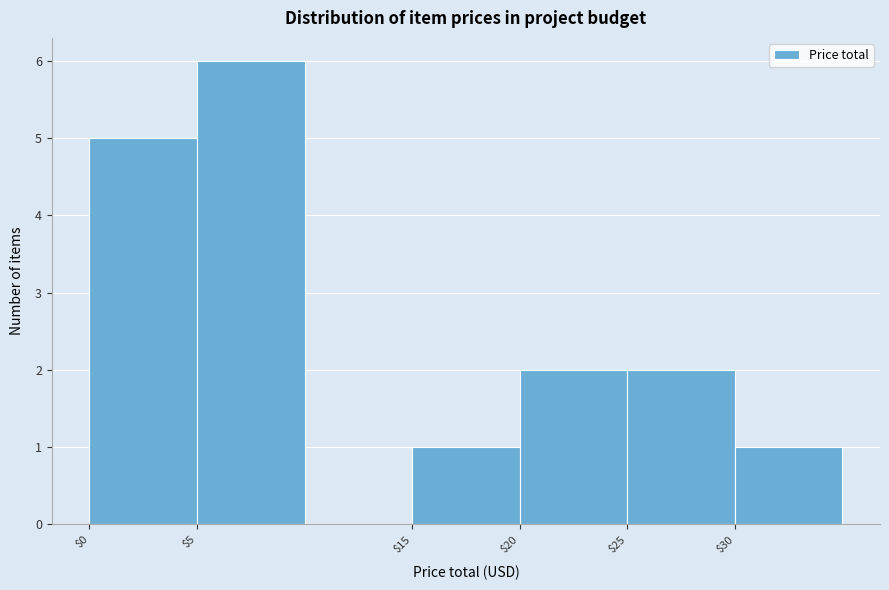

What is the height of the bar covering 30 to 35 on the x-axis? The values are not printed on the chart, so give them approximately, as read against the axis.

1